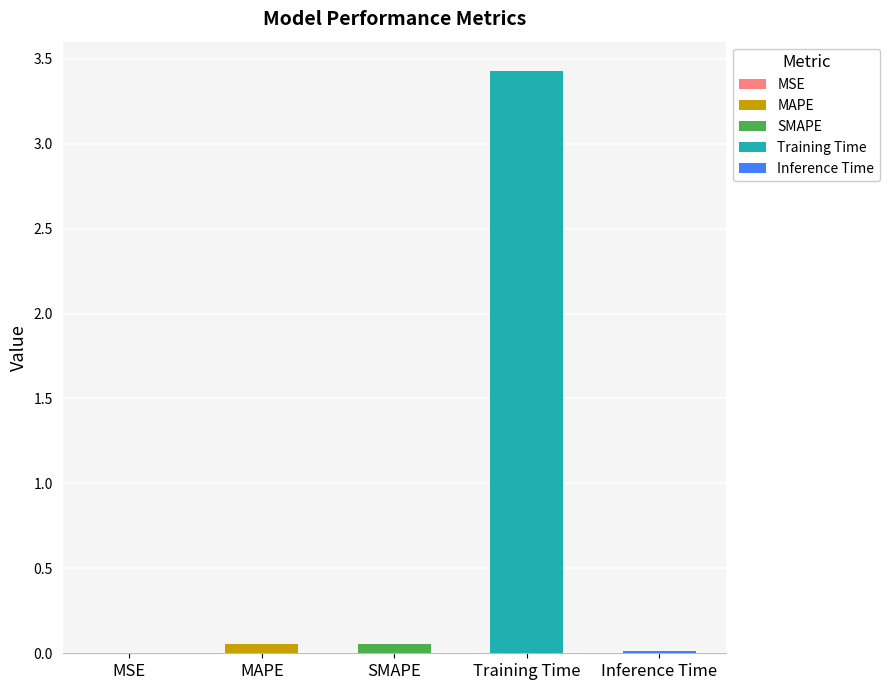

Is it true that the value at Inference Time is 0.0?

False